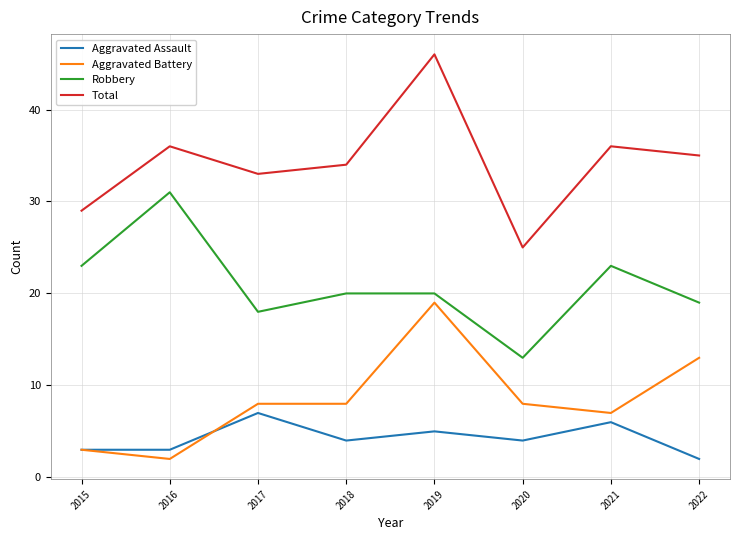

Which series has the widest spread of values?

Total